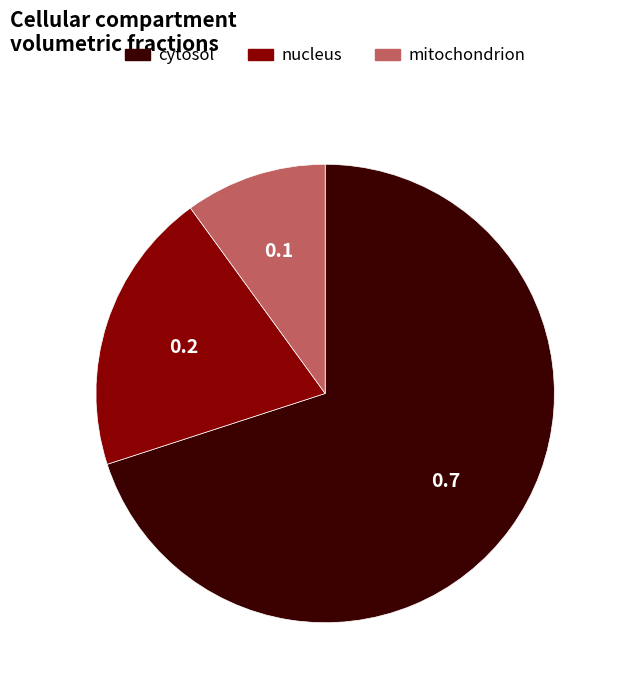

How many segments does this pie chart have?

3